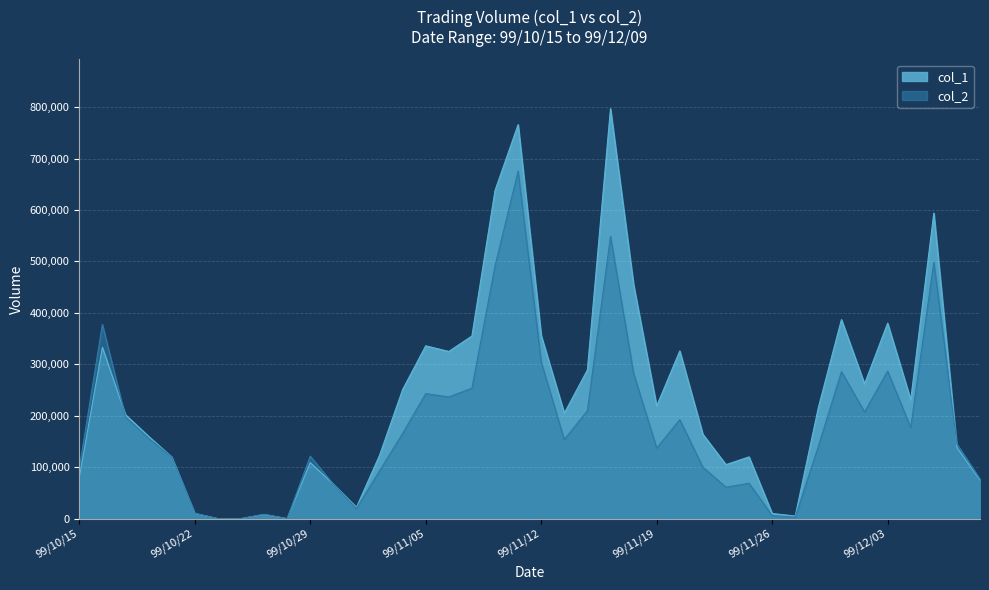

Is it true that col_1 equals 120000 at 99/11/25?

True